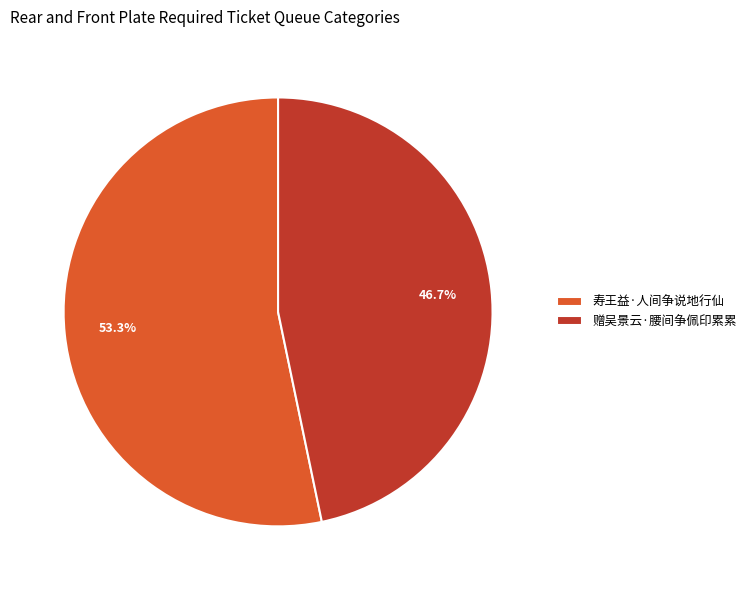

What percentage is NOT represented by 赠吴景云·腰间争佩印累累?

53.3%